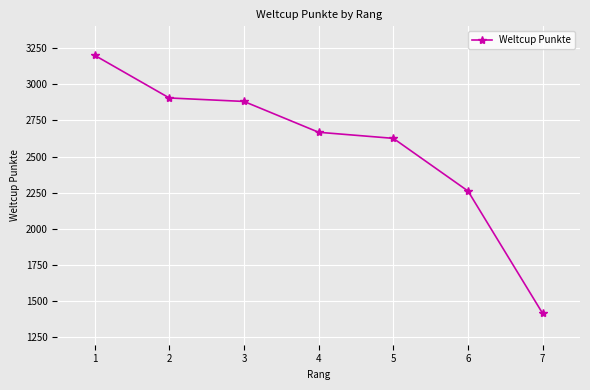

True or false: the data shows 2626 at 5.

True